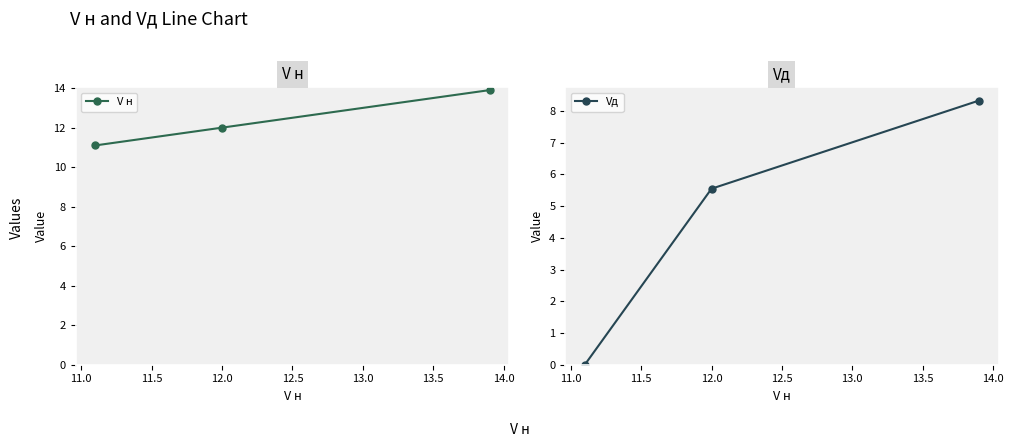

True or false: V н has a value of 16.7 at 12.0.

False